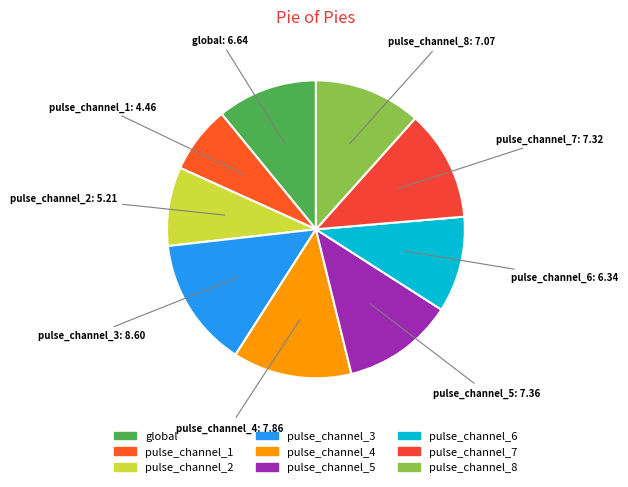

Is there a majority slice in this chart?

No